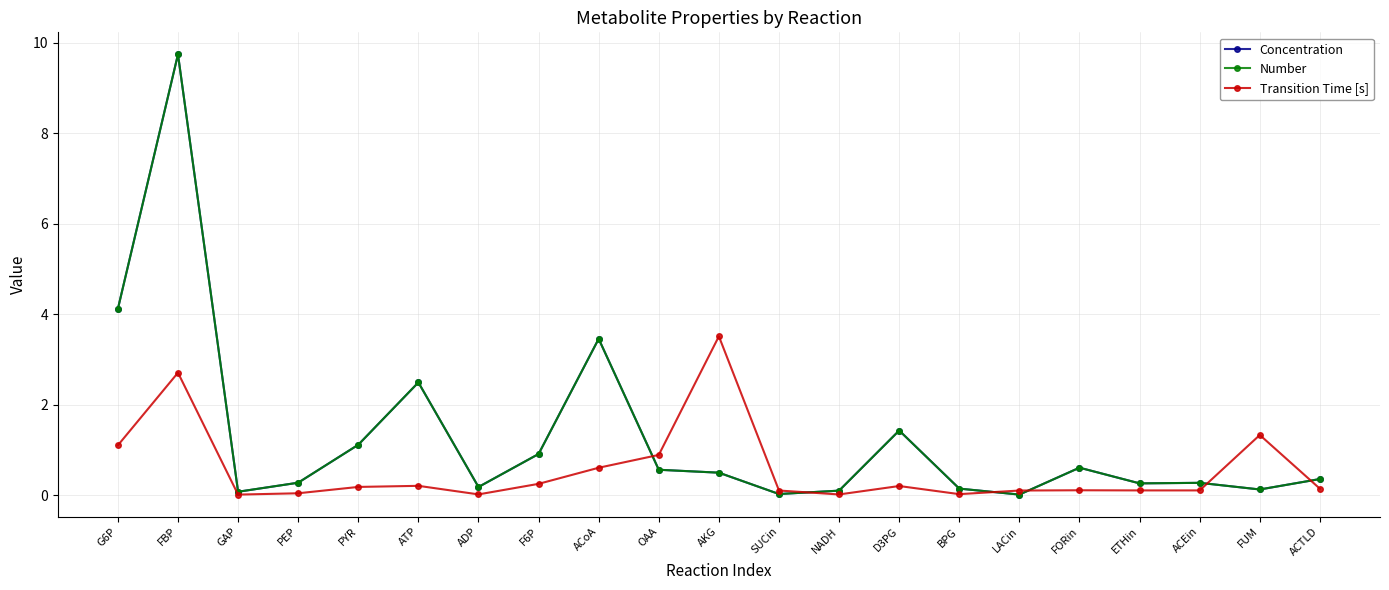

What is the difference between the second highest and minimum values in the Number series?

4.1